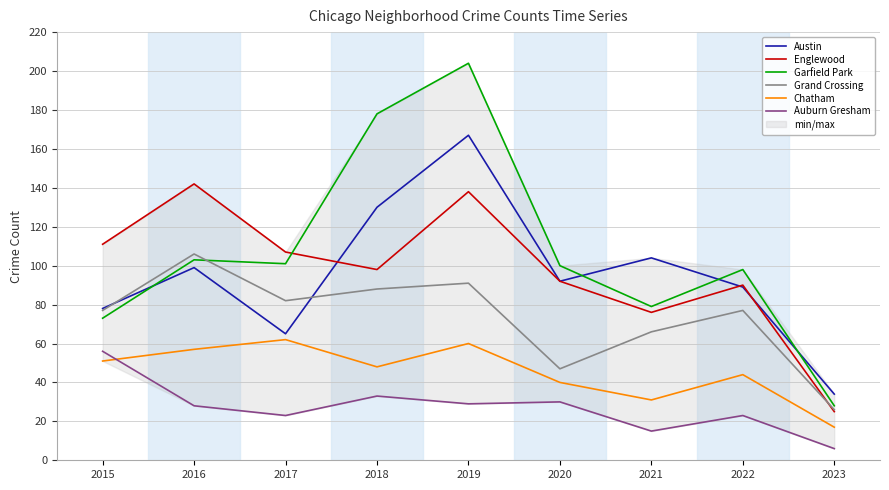

What is the minimum value shown in the chart?

6